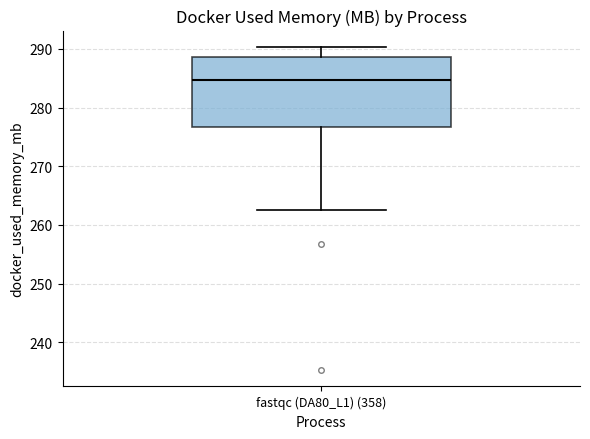

Where is the lower edge of the box for fastqc (DA80_L1) (358) on the y-axis? The values are not printed on the chart, so give them approximately, as read against the axis.

277